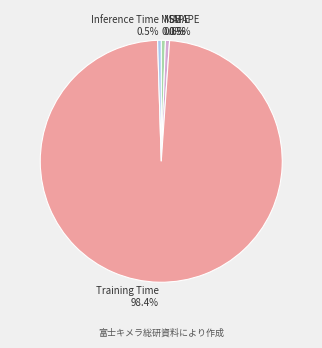

To the nearest percent, what is the difference between the largest and smallest slice percentages?

98%